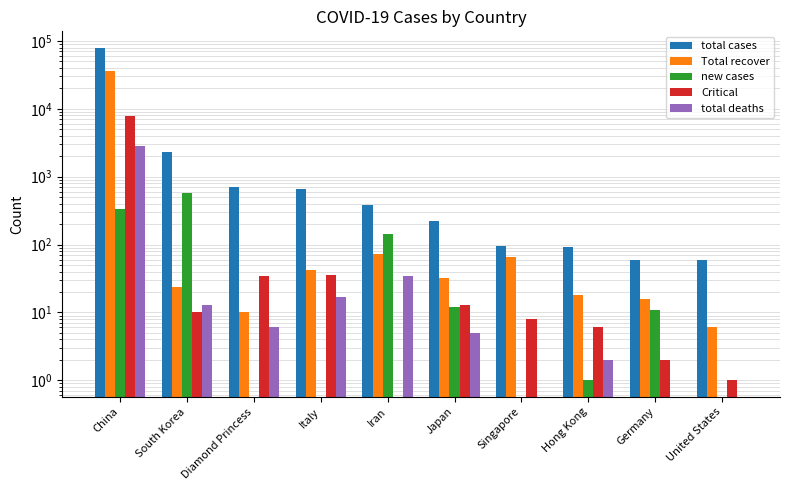

What are all the series names shown in the legend?

total cases, Total recover, new cases, Critical, total deaths